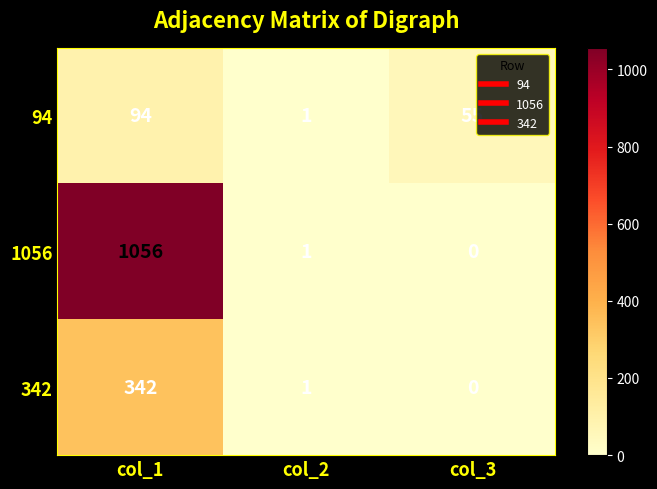

Which series has the largest total across all categories?

1056